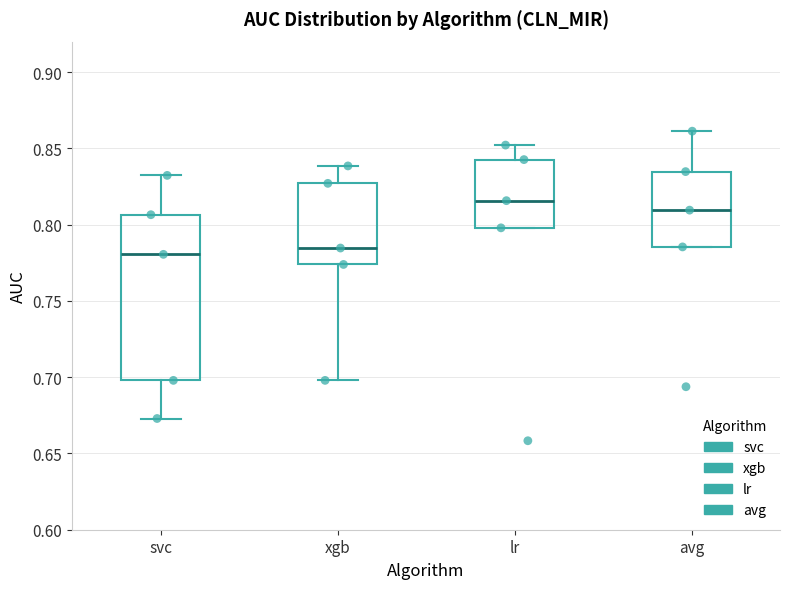

Reading left to right, transcribe this box plot: for each box, give where its median line is, the range the box spans, and where its two whiskers end, as read against the y-axis. The values are not printed on the chart, so give them approximately, as read against the axis.

svc: median 0.780, box 0.700 to 0.805, whiskers 0.675 to 0.830
xgb: median 0.785, box 0.775 to 0.825, whiskers 0.700 to 0.840
lr: median 0.815, box 0.800 to 0.845, whiskers 0.800 to 0.850
avg: median 0.810, box 0.785 to 0.835, whiskers 0.785 to 0.860